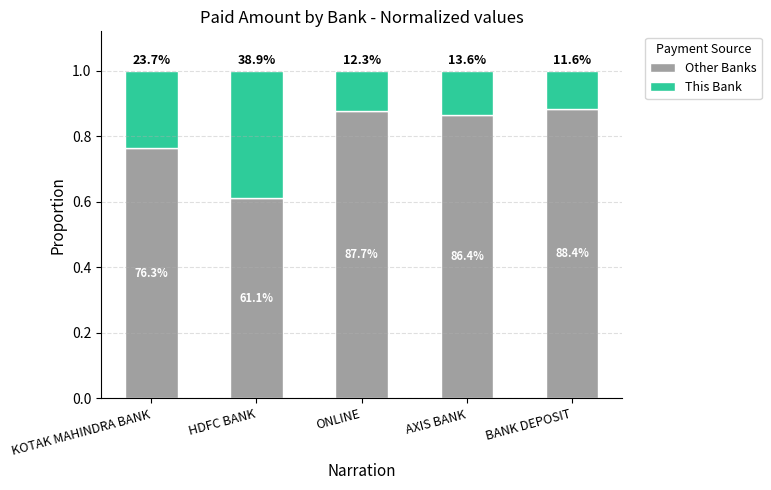

What are all the series names shown in the legend?

Other Banks, This Bank